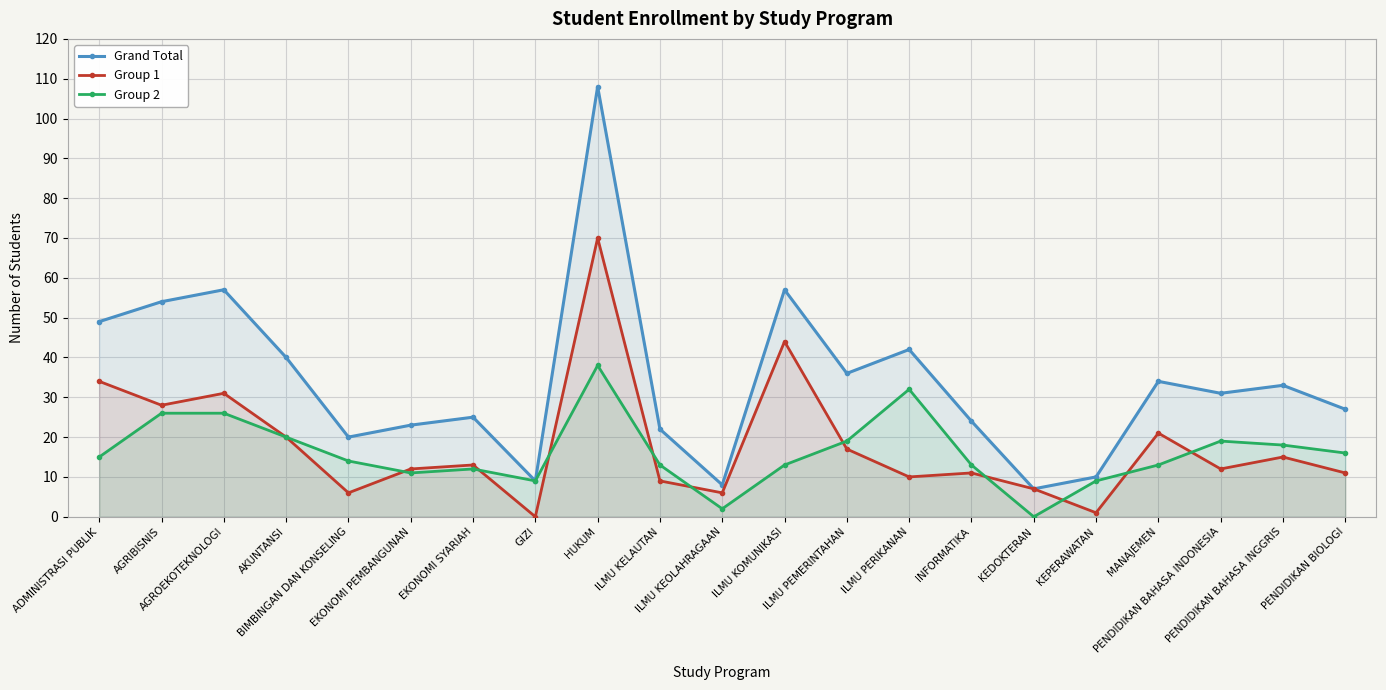

What is the difference between the highest and lowest values at EKONOMI SYARIAH?

13